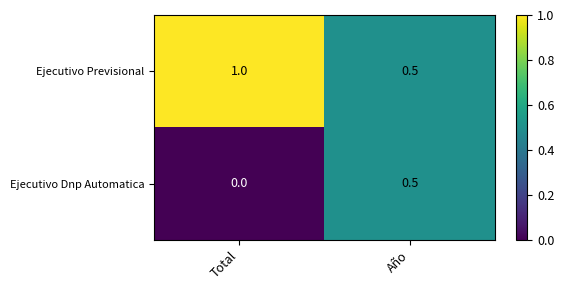

The value of Ejecutivo Dnp Automatica at Año is 0.2. True or false?

False